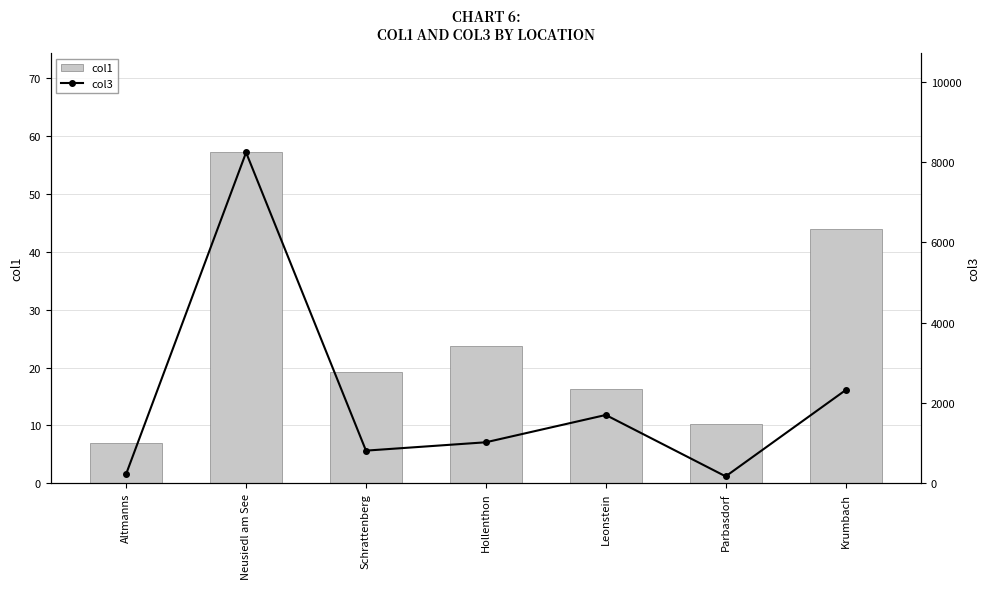

What is the average value of the col1 series?

25.4